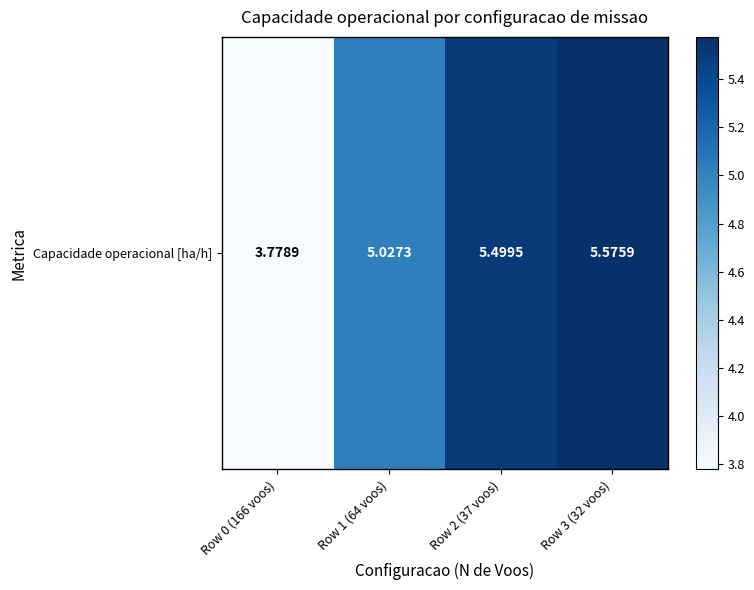

What is the minimum value shown in the chart?

3.8